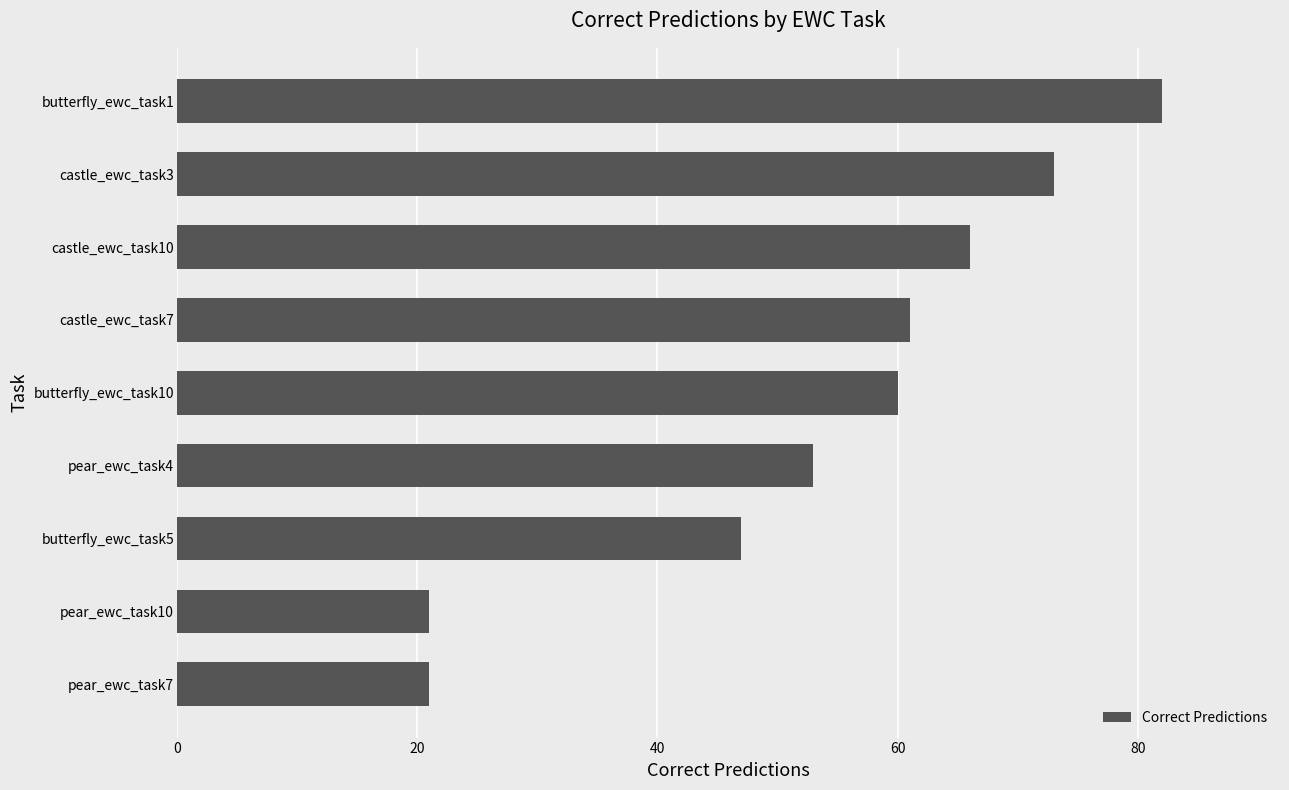

Are the bars grouped side by side (vs. stacked)?

No